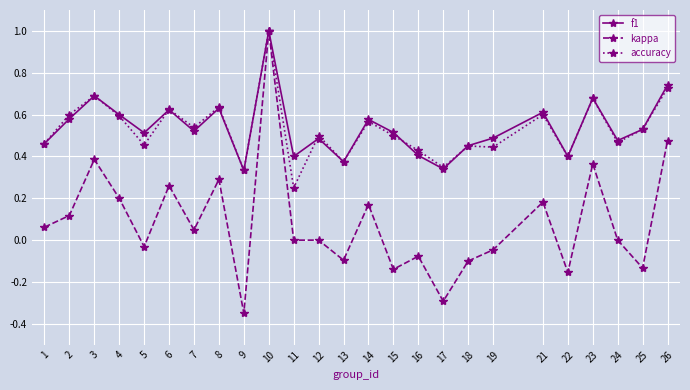

Where is the first local minimum for accuracy?

5